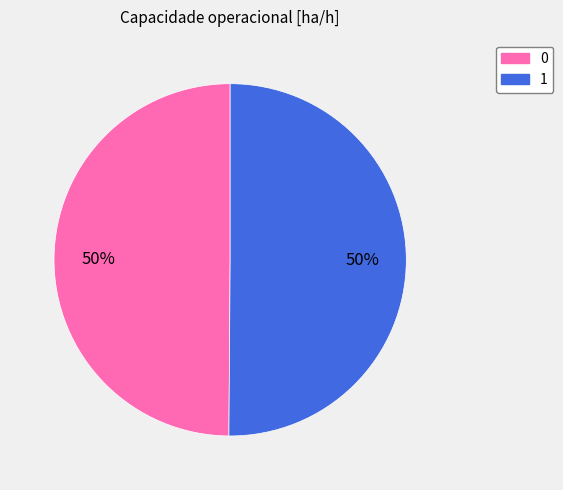

Approximately how many times larger is the value at 0 compared to 1?

1.0